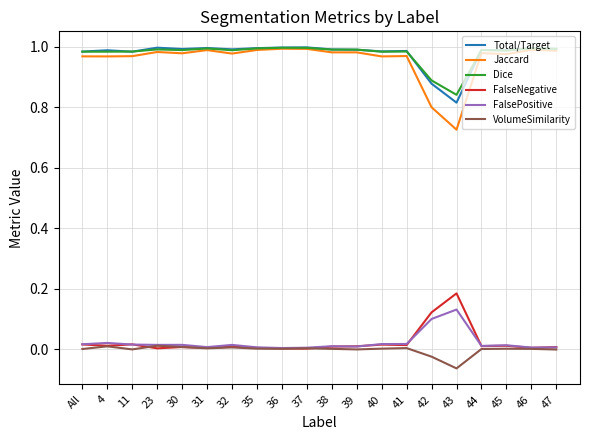

What is the total value across all series at 38?

3.0